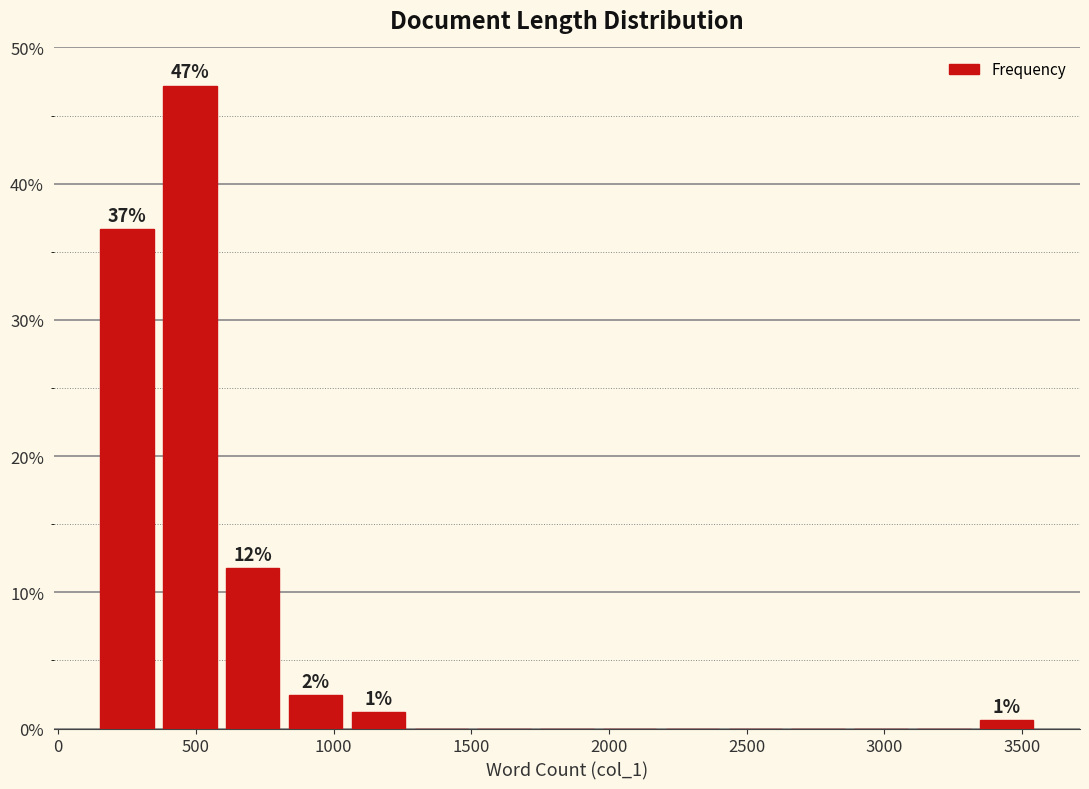

Which range on the x-axis has the tallest bar?

350 to 600